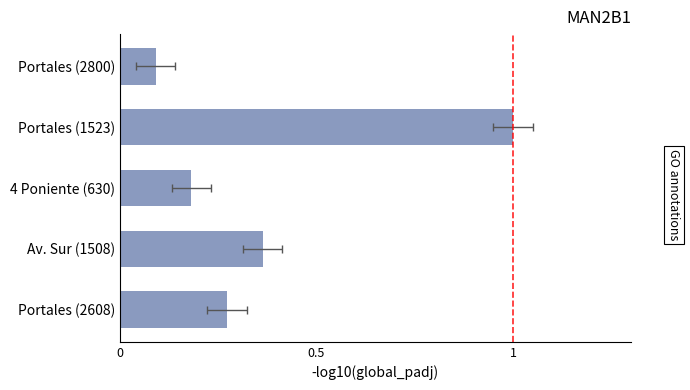

What is the maximum value shown in the chart?

1.0